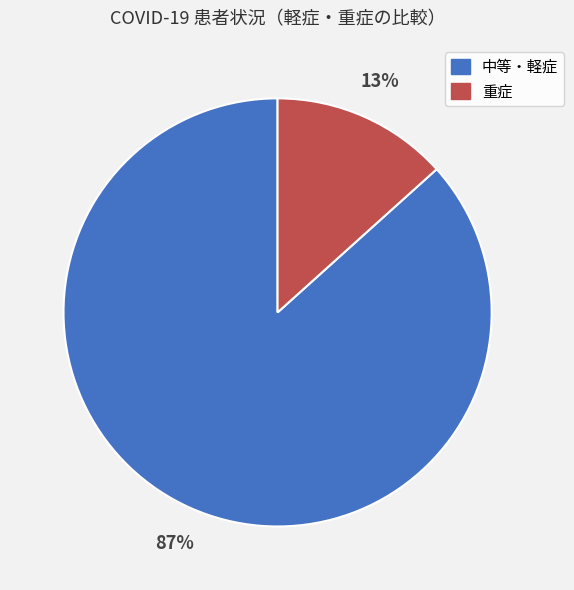

Is there any slice that represents more than half of the pie?

Yes